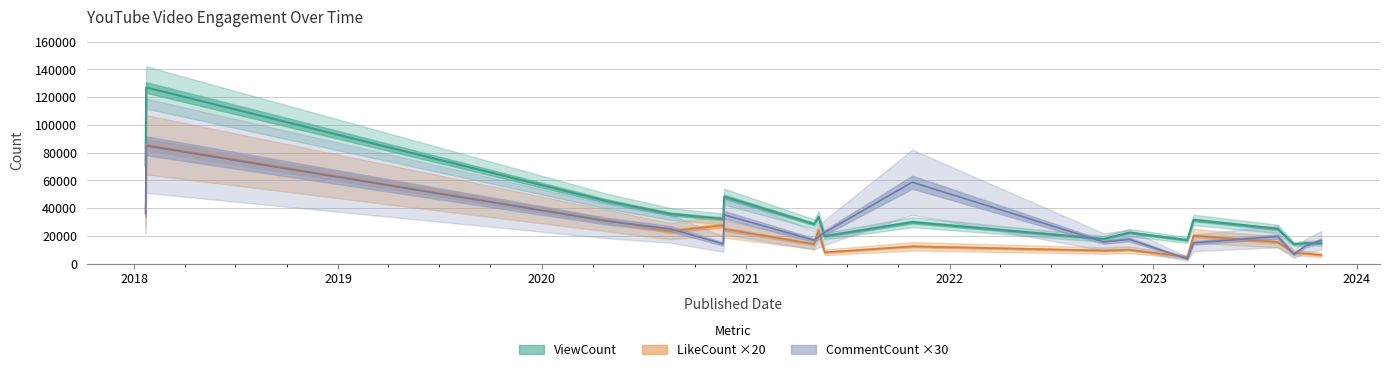

Where does the ViewCount series first go above 29879?

2018-01-21